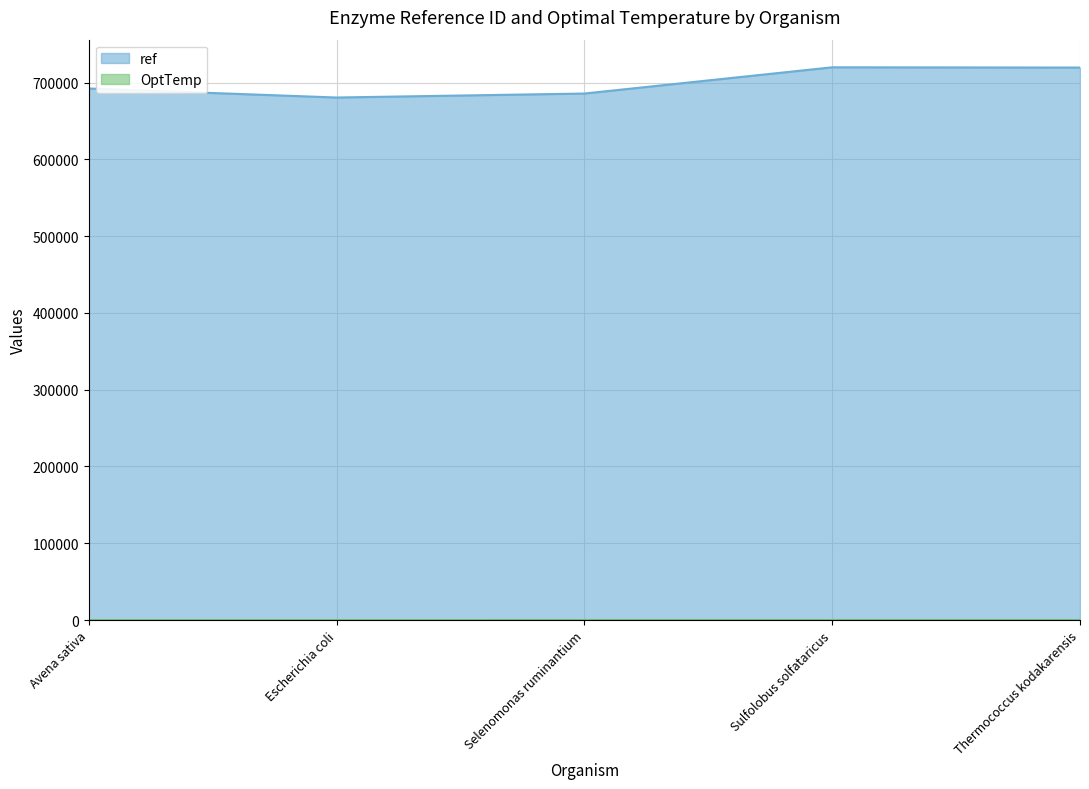

Between Escherichia coli and Selenomonas ruminantium, which series saw the biggest shift?

ref